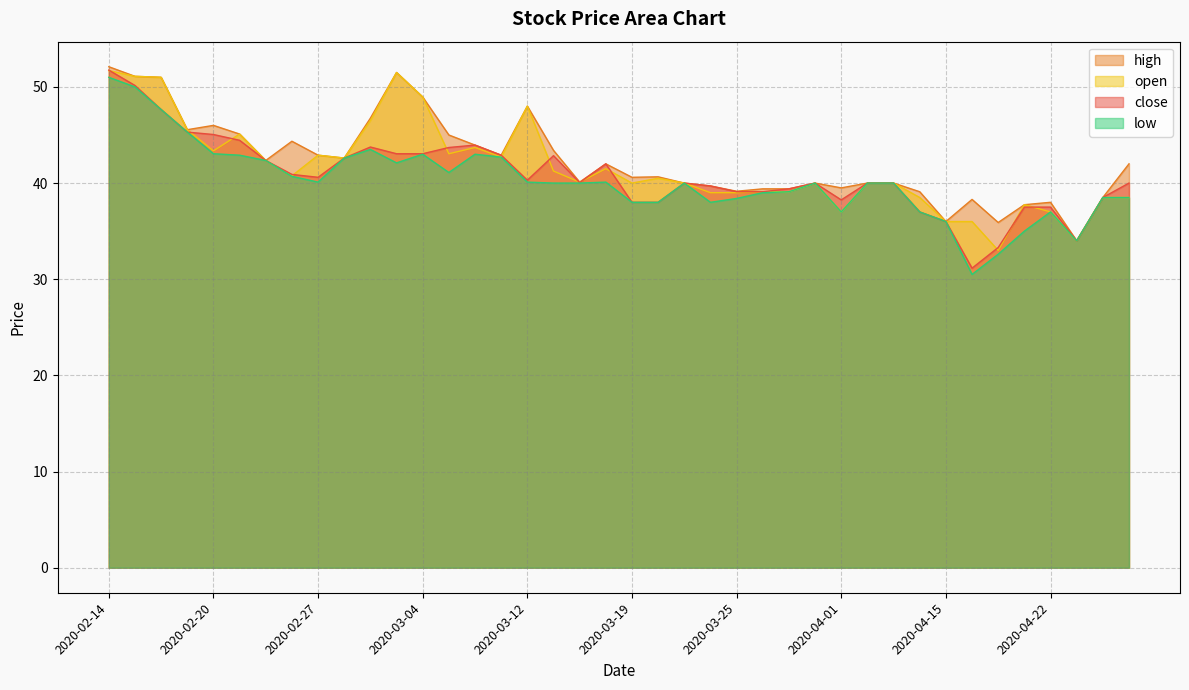

Rank the series at 2020-03-11 from lowest to highest value.

open, low, close, high